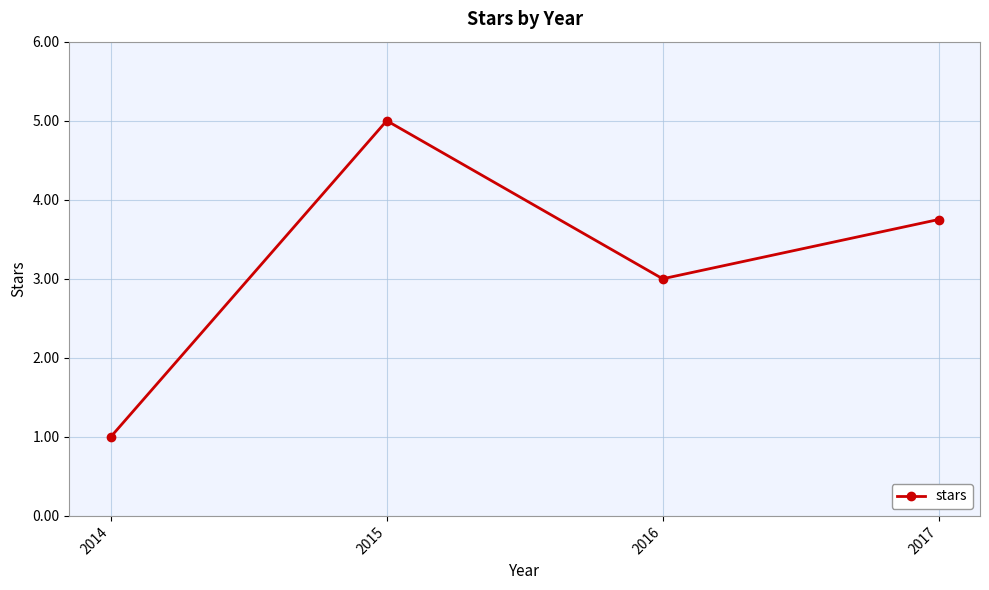

Which label corresponds to the largest value in the chart?

2015